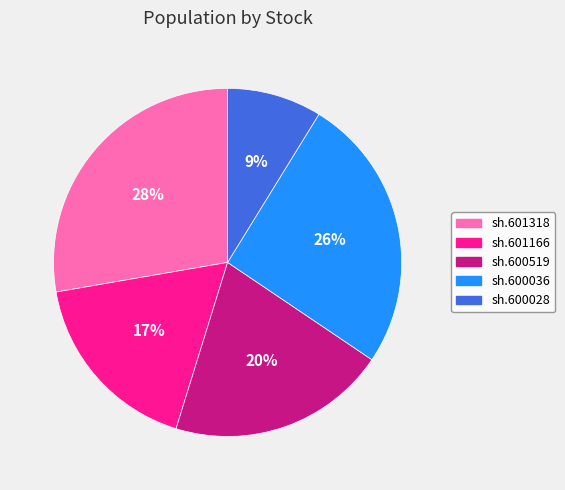

What is the ratio of the value at sh.600028 to the value at sh.601166?

0.5